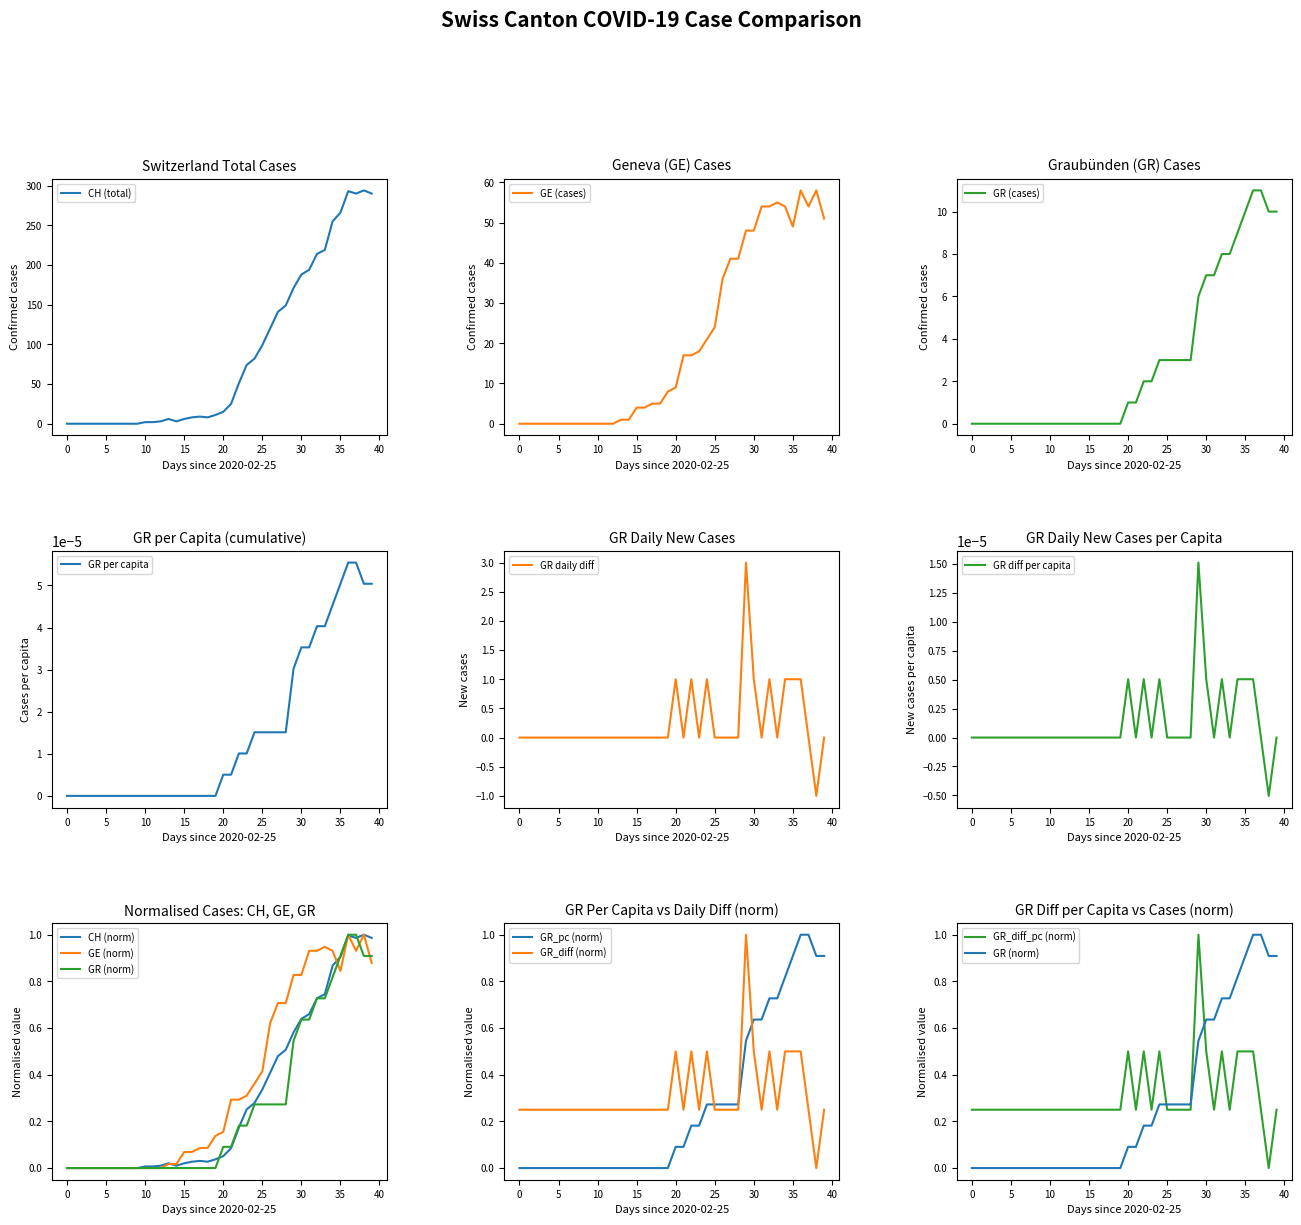

Which category has the lowest value across all series?

38